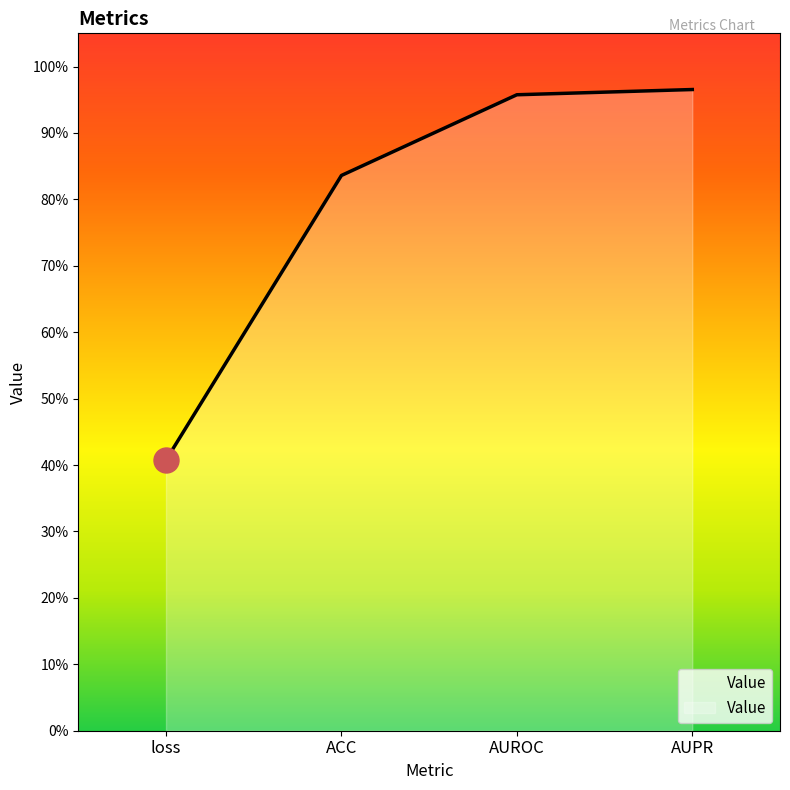

Reading left to right, extract all data points from this chart.

0.4	0.8	1.0	1.0